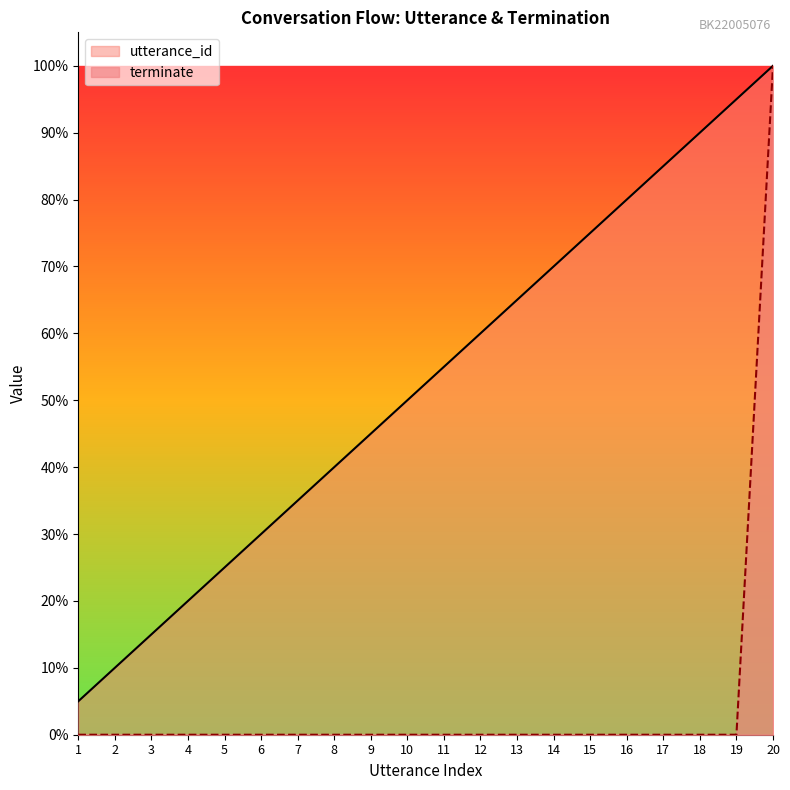

Does the chart have visible grid lines?

No